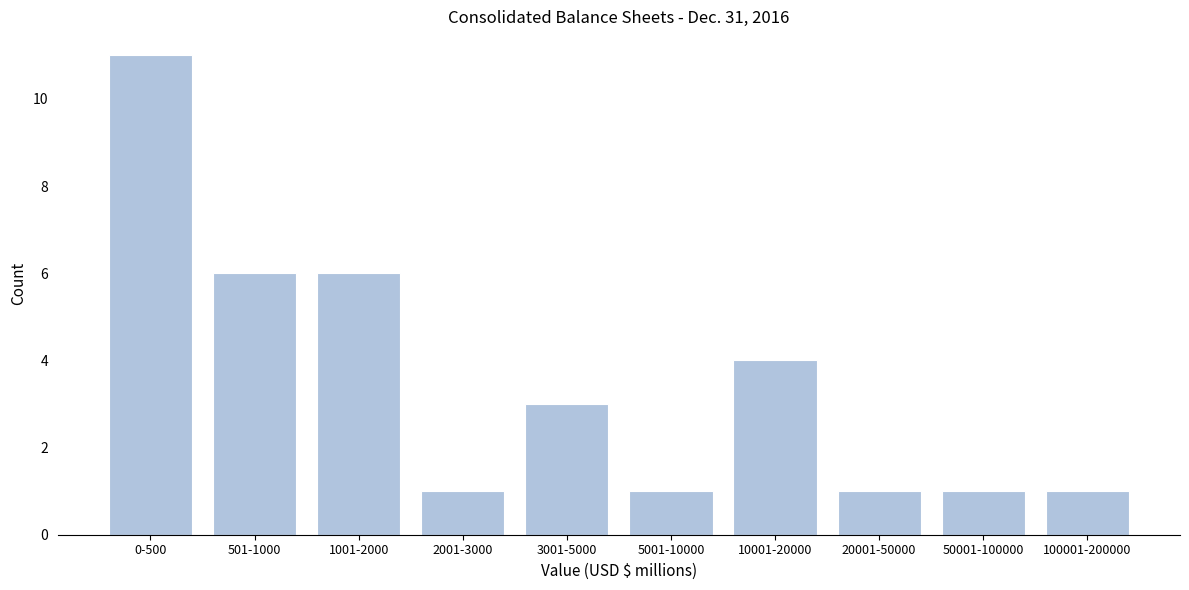

Reading right to left, what are all the values shown in this chart?

100001-200000=1	50001-100000=1	20001-50000=1	10001-20000=4	5001-10000=1	3001-5000=3	2001-3000=1	1001-2000=6	501-1000=6	0-500=11